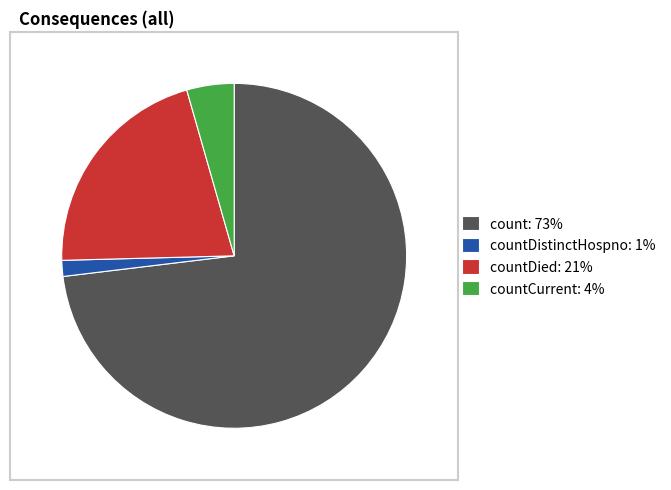

Between count: 73% and countDied: 21%, which is larger?

count: 73%